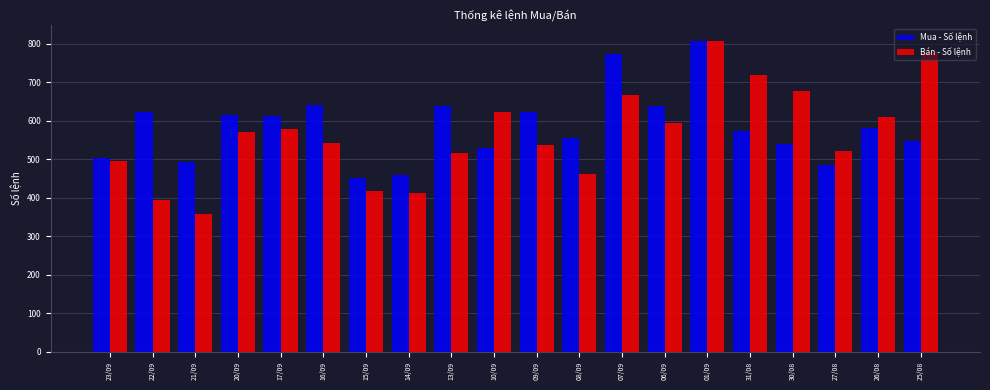

What is the difference between the highest and lowest values at 17/09?

35